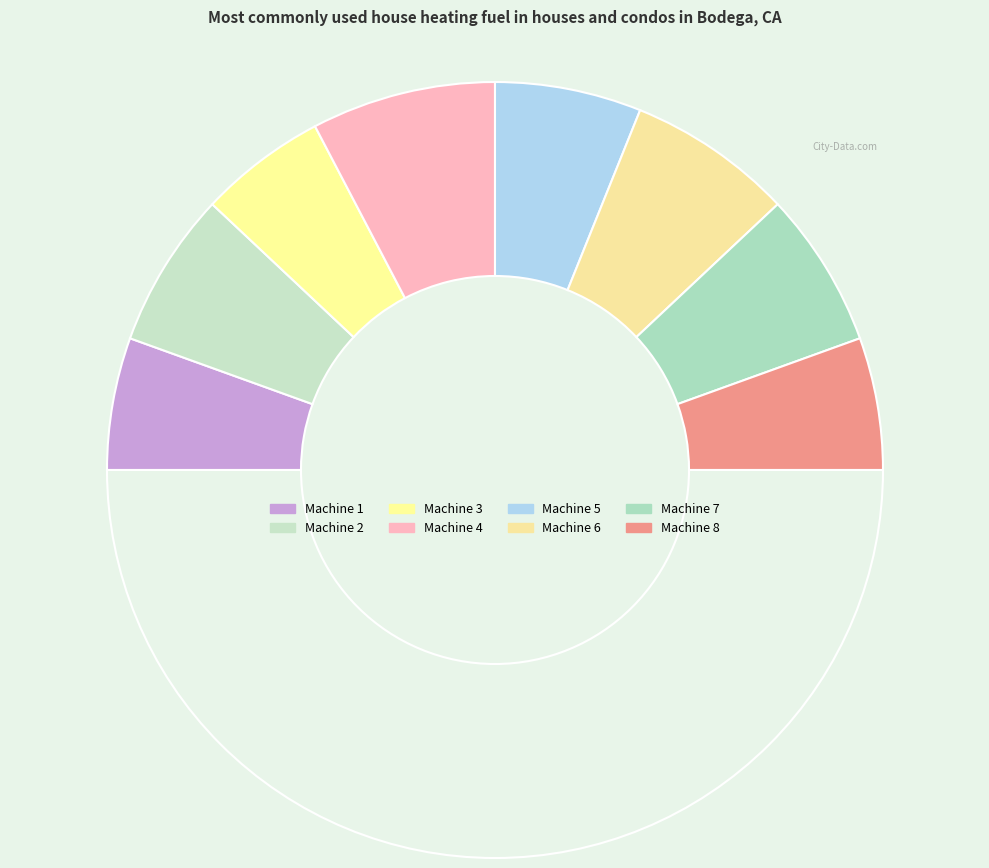

How many slices are in this pie chart?

9